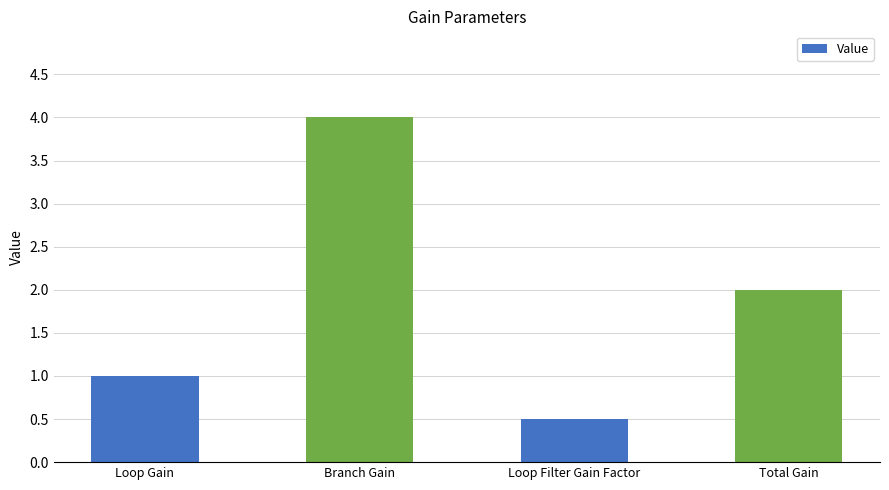

Reading left to right, list all the values displayed in this chart.

Loop Gain=1.0	Branch Gain=4.0	Loop Filter Gain Factor=0.5	Total Gain=2.0